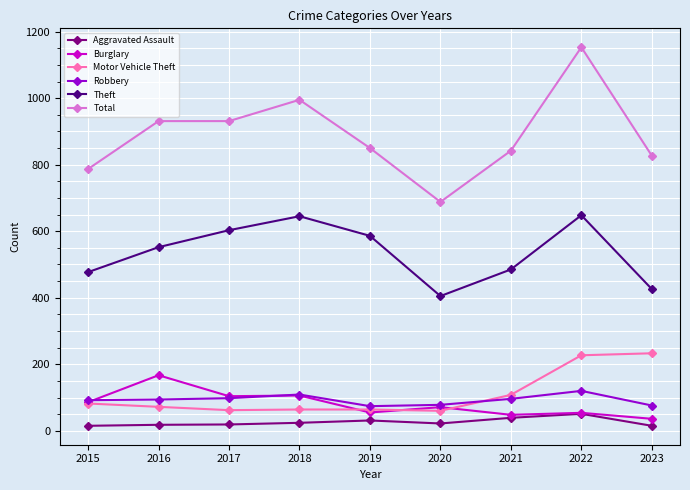

Where does the Total series first go above 850?

2016